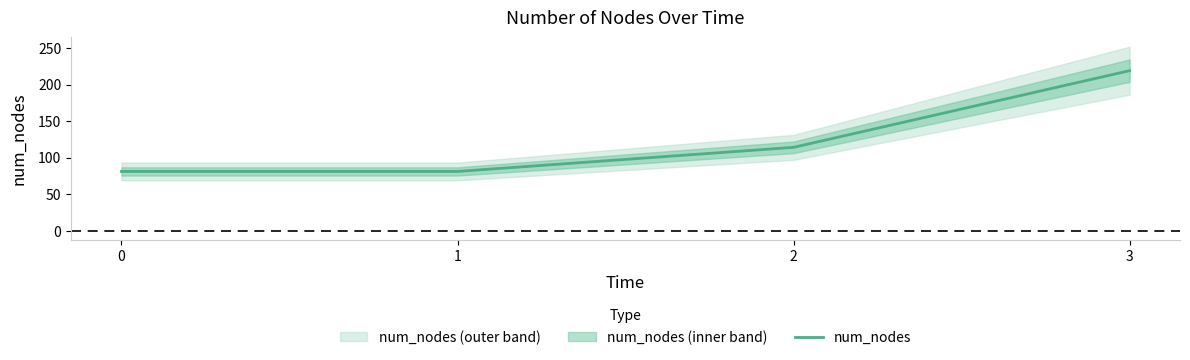

List the labels in order of value, smallest first.

0, 1, 2, 3